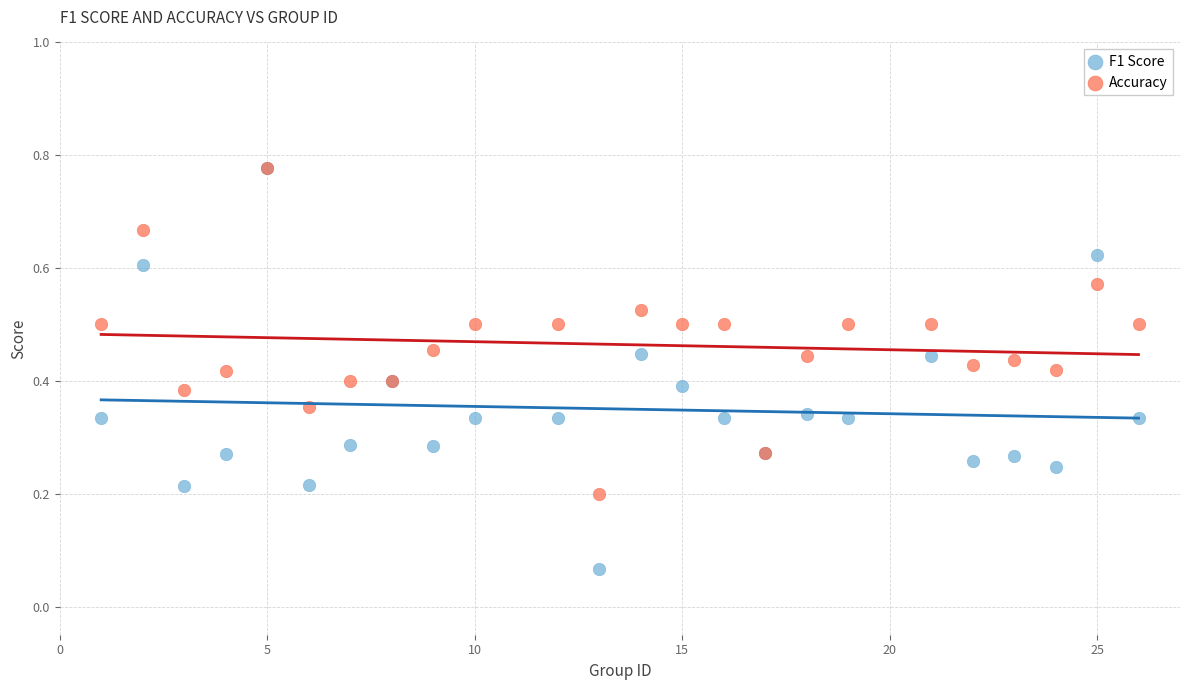

What are all the series names shown in the legend?

F1 Score, Accuracy